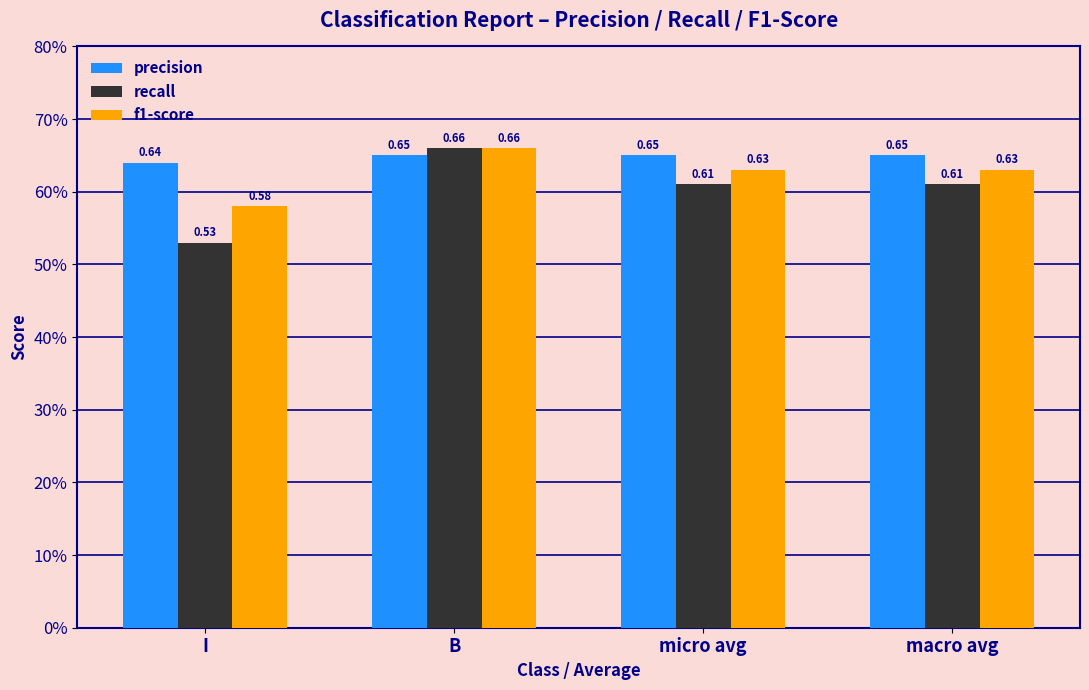

Is it true that precision equals 1.1 at B?

False